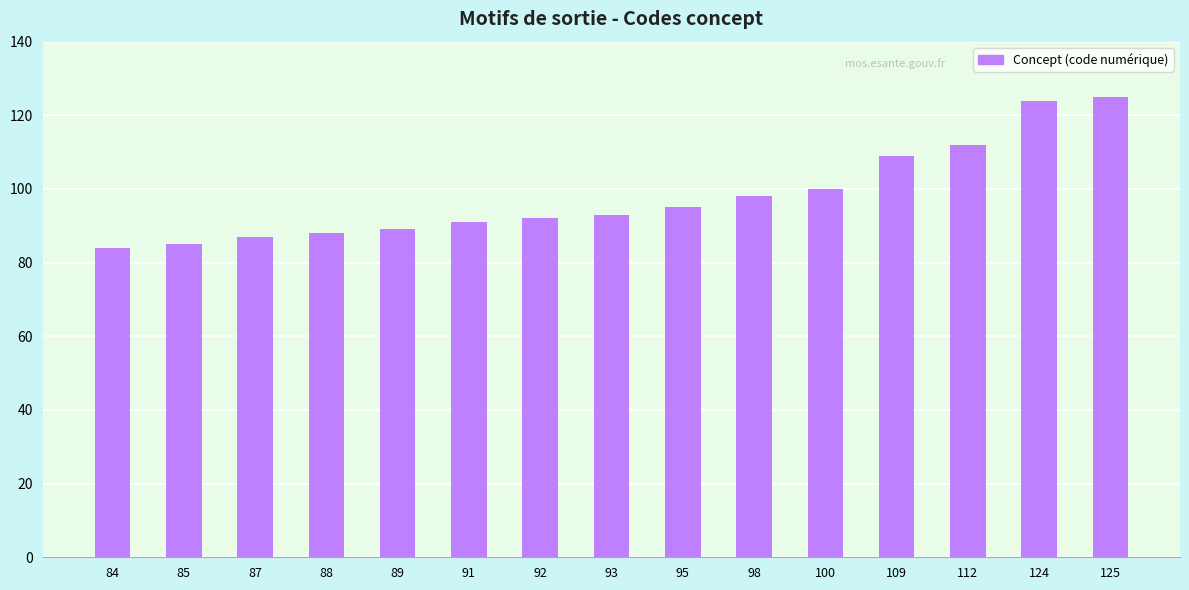

What is the change in value from 84 to 91?

+7